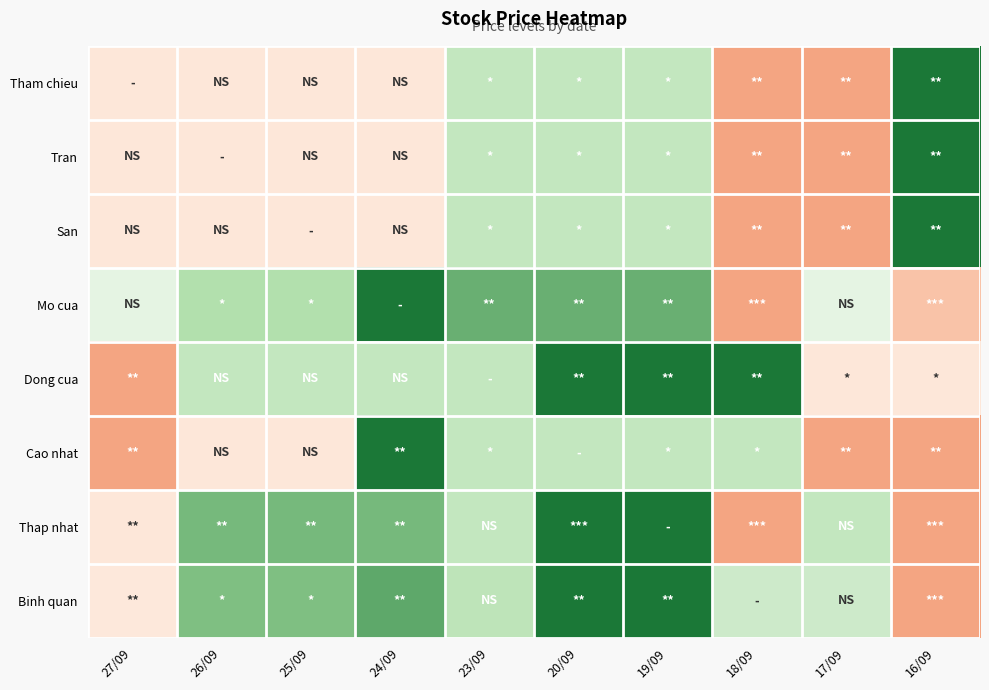

Reading right to left, what are all the values shown in this chart?

Tham chieu: 16/09=1.0	17/09=0.0	18/09=0.0	19/09=0.7	20/09=0.7	23/09=0.7	24/09=0.3	25/09=0.3	26/09=0.3	27/09=0.3
Tran: 16/09=1.0	17/09=0.0	18/09=0.0	19/09=0.7	20/09=0.7	23/09=0.7	24/09=0.3	25/09=0.3	26/09=0.3	27/09=0.3
San: 16/09=1.0	17/09=0.0	18/09=0.0	19/09=0.7	20/09=0.7	23/09=0.7	24/09=0.3	25/09=0.3	26/09=0.3	27/09=0.3
Mo cua: 16/09=0.1	17/09=0.6	18/09=0.0	19/09=0.9	20/09=0.9	23/09=0.9	24/09=1.0	25/09=0.7	26/09=0.7	27/09=0.6
Dong cua: 16/09=0.3	17/09=0.3	18/09=1.0	19/09=1.0	20/09=1.0	23/09=0.7	24/09=0.7	25/09=0.7	26/09=0.7	27/09=0.0
Cao nhat: 16/09=0.0	17/09=0.0	18/09=0.7	19/09=0.7	20/09=0.7	23/09=0.7	24/09=1.0	25/09=0.3	26/09=0.3	27/09=0.0
Thap nhat: 16/09=0.0	17/09=0.7	18/09=0.0	19/09=1.0	20/09=1.0	23/09=0.7	24/09=0.8	25/09=0.8	26/09=0.8	27/09=0.3
Binh quan: 16/09=0.0	17/09=0.6	18/09=0.6	19/09=1.0	20/09=1.0	23/09=0.7	24/09=0.9	25/09=0.8	26/09=0.8	27/09=0.3